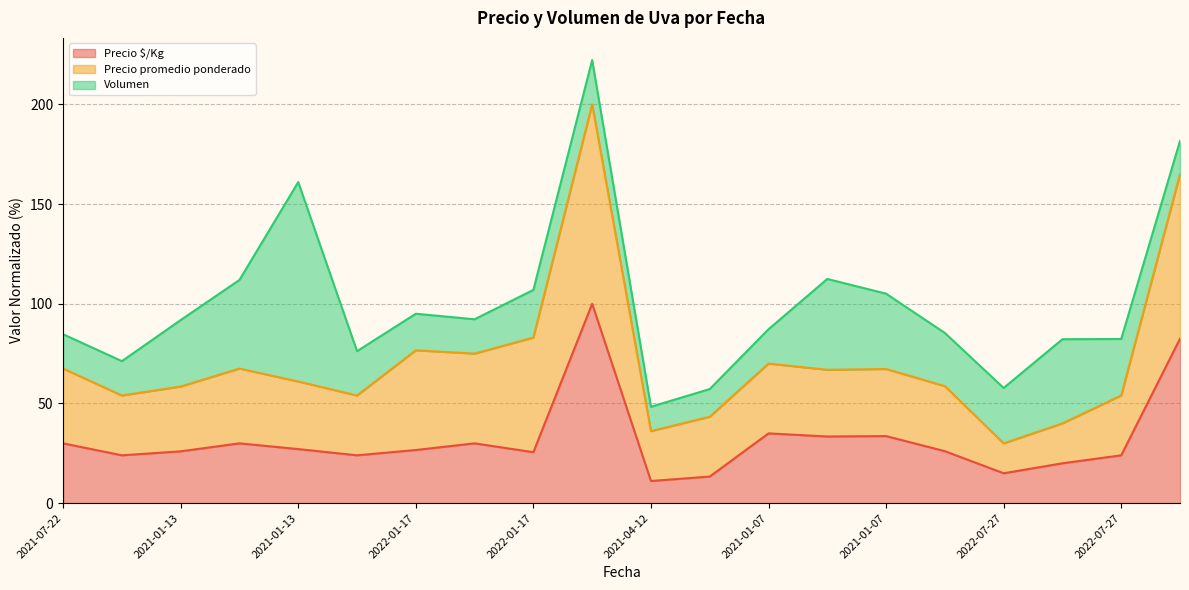

What is the difference between the second highest and minimum values in the Precio promedio ponderado (line) series?

135.0